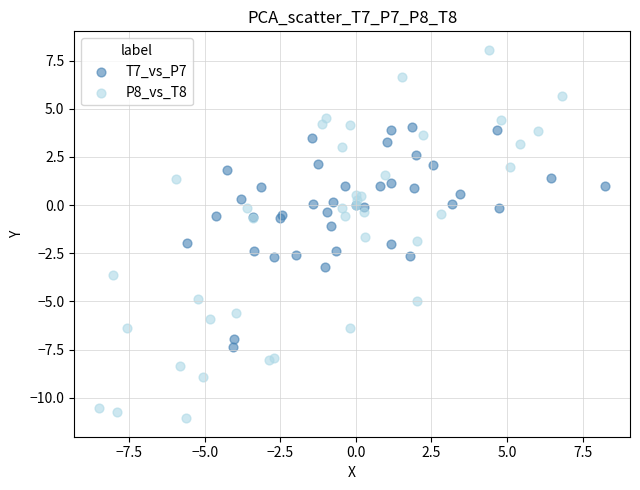

What are all the series names shown in the legend?

T7_vs_P7, P8_vs_T8